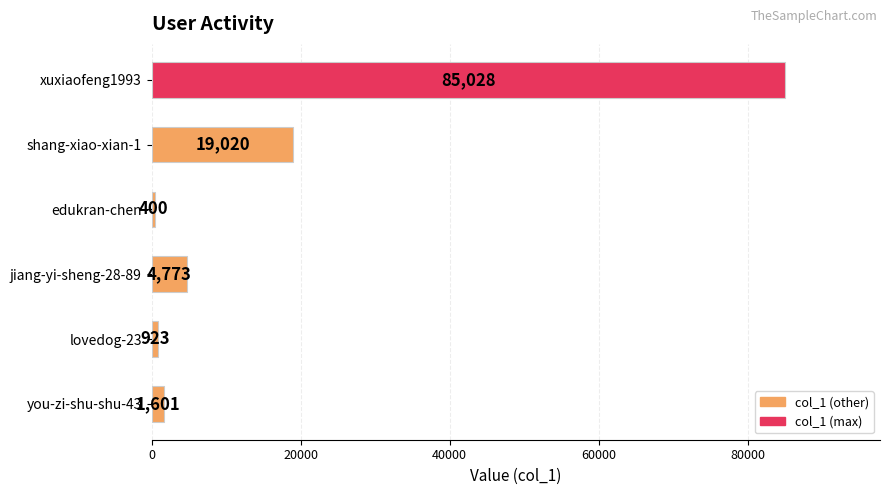

True or false: the data shows 923 at lovedog-23.

True